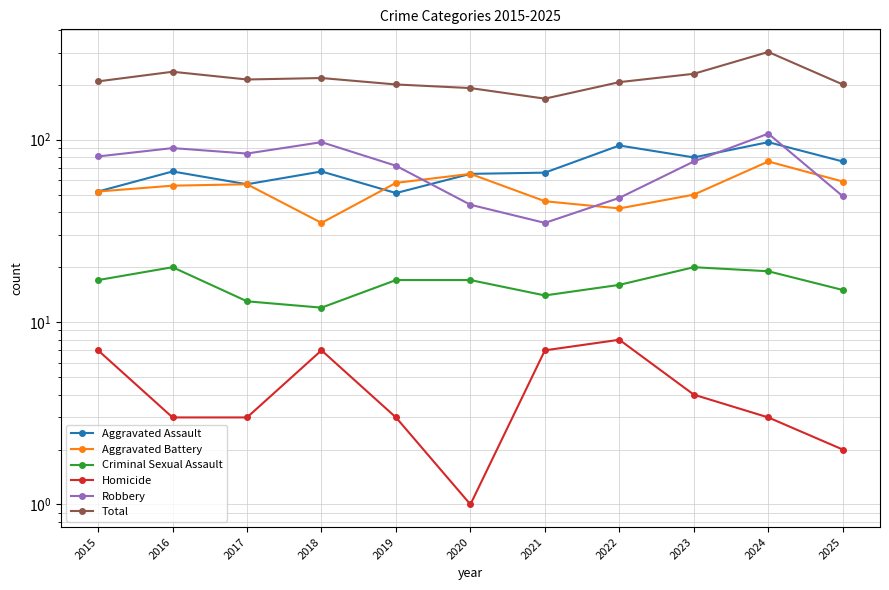

Reading left to right, transcribe all the data shown in this chart.

Aggravated Assault: 2015=52	2016=67	2017=57	2018=67	2019=51	2020=65	2021=66	2022=93	2023=80	2024=97	2025=76
Aggravated Battery: 2015=52	2016=56	2017=57	2018=35	2019=58	2020=65	2021=46	2022=42	2023=50	2024=76	2025=59
Criminal Sexual Assault: 2015=17	2016=20	2017=13	2018=12	2019=17	2020=17	2021=14	2022=16	2023=20	2024=19	2025=15
Homicide: 2015=7	2016=3	2017=3	2018=7	2019=3	2020=1	2021=7	2022=8	2023=4	2024=3	2025=2
Robbery: 2015=81	2016=90	2017=84	2018=97	2019=72	2020=44	2021=35	2022=48	2023=76	2024=108	2025=49
Total: 2015=209	2016=236	2017=214	2018=218	2019=201	2020=192	2021=168	2022=207	2023=230	2024=303	2025=201